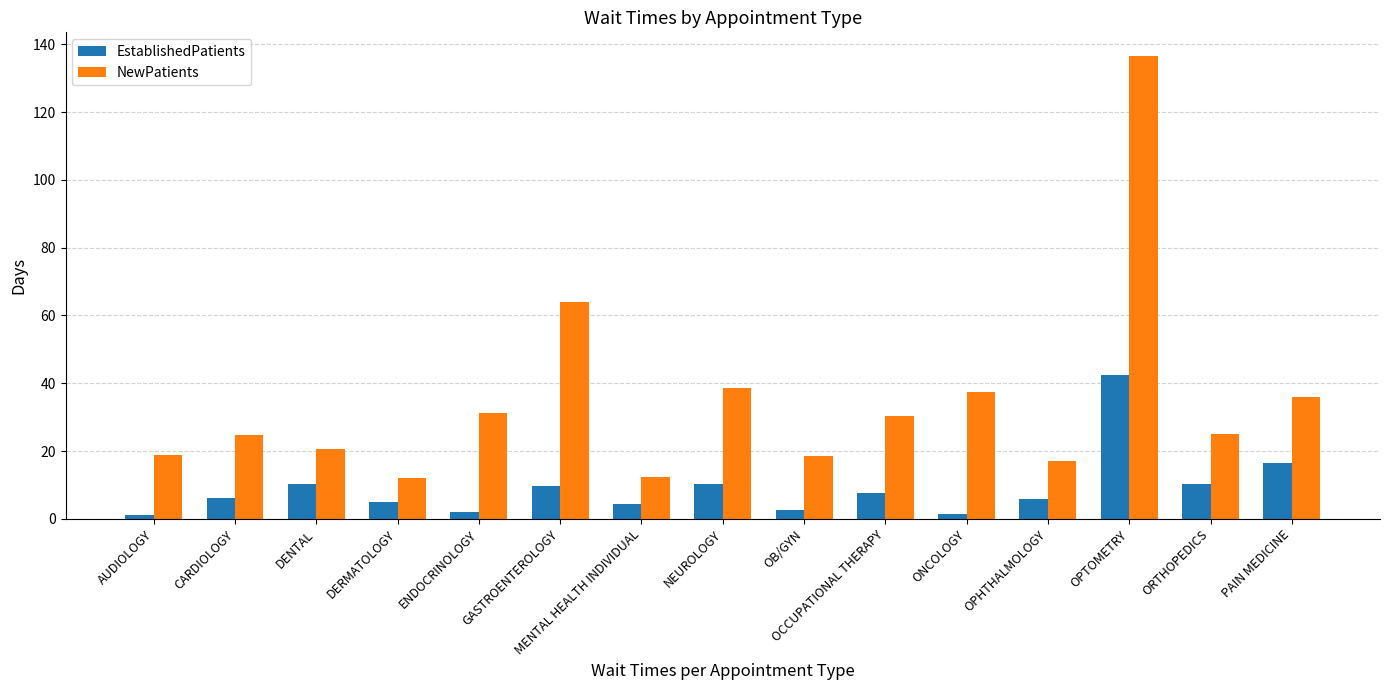

Rank the series by their average value, from highest to lowest.

NewPatients, EstablishedPatients